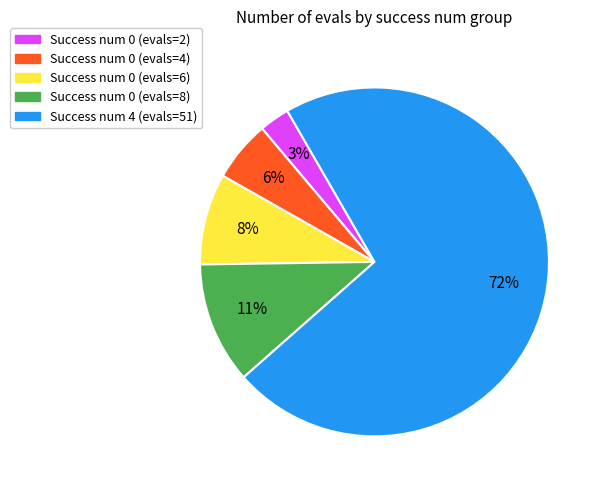

Which slice represents more than half of the pie?

Success num 4 (evals=51)